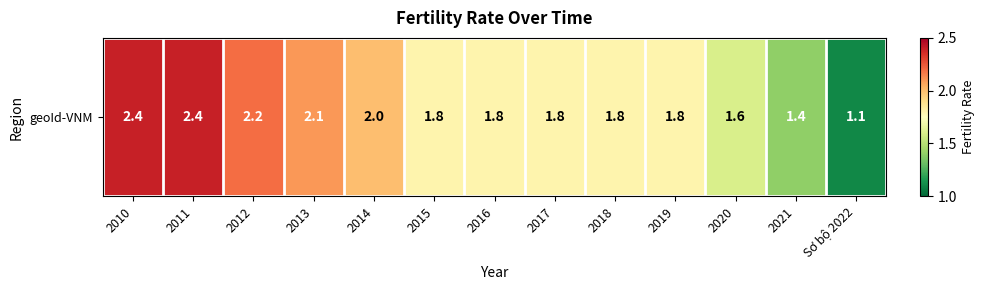

At which category does the chart reach its minimum across all series?

Sơ bộ 2022